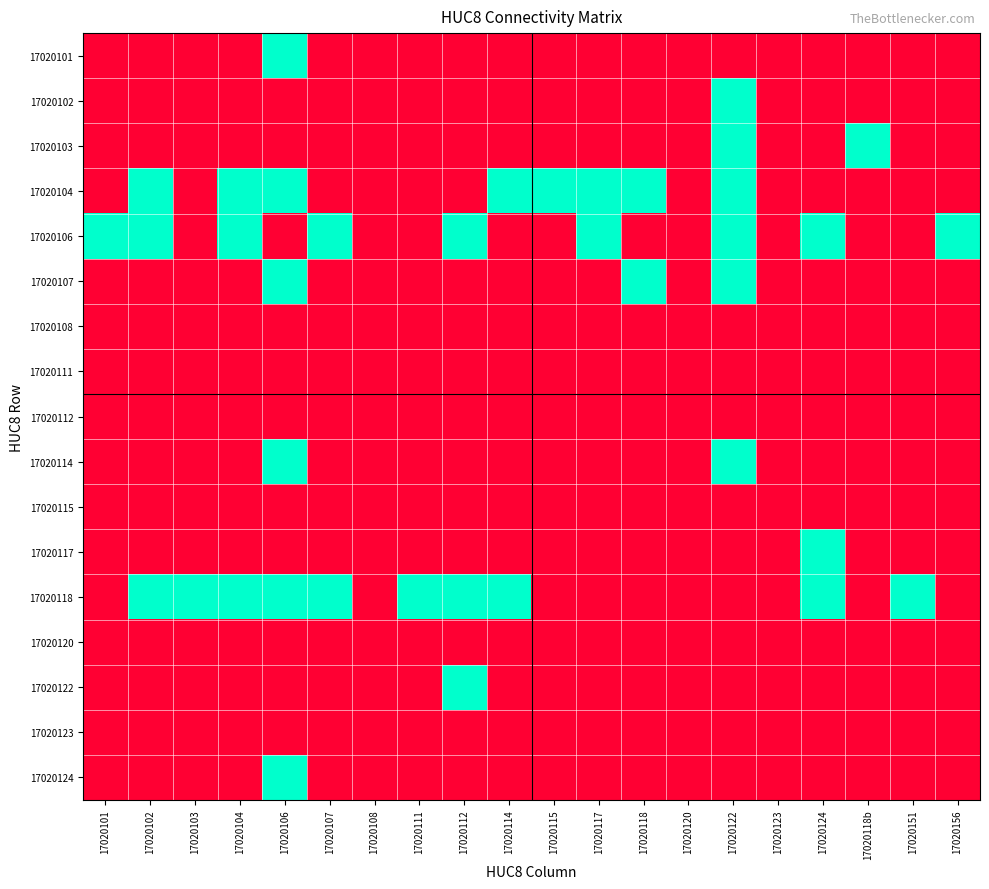

Reading left to right, transcribe all the data shown in this chart.

17020101: 17020101=0	17020102=0	17020103=0	17020104=0	17020106=1	17020107=0	17020108=0	17020111=0	17020112=0	17020114=0	17020115=0	17020117=0	17020118=0	17020120=0	17020122=0	17020123=0	17020124=0	17020118b=0	17020151=0	17020156=0
17020102: 17020101=0	17020102=0	17020103=0	17020104=0	17020106=0	17020107=0	17020108=0	17020111=0	17020112=0	17020114=0	17020115=0	17020117=0	17020118=0	17020120=0	17020122=1	17020123=0	17020124=0	17020118b=0	17020151=0	17020156=0
17020103: 17020101=0	17020102=0	17020103=0	17020104=0	17020106=0	17020107=0	17020108=0	17020111=0	17020112=0	17020114=0	17020115=0	17020117=0	17020118=0	17020120=0	17020122=1	17020123=0	17020124=0	17020118b=1	17020151=0	17020156=0
17020104: 17020101=0	17020102=1	17020103=0	17020104=1	17020106=1	17020107=0	17020108=0	17020111=0	17020112=0	17020114=1	17020115=1	17020117=1	17020118=1	17020120=0	17020122=1	17020123=0	17020124=0	17020118b=0	17020151=0	17020156=0
17020106: 17020101=1	17020102=1	17020103=0	17020104=1	17020106=0	17020107=1	17020108=0	17020111=0	17020112=1	17020114=0	17020115=0	17020117=1	17020118=0	17020120=0	17020122=1	17020123=0	17020124=1	17020118b=0	17020151=0	17020156=1
17020107: 17020101=0	17020102=0	17020103=0	17020104=0	17020106=1	17020107=0	17020108=0	17020111=0	17020112=0	17020114=0	17020115=0	17020117=0	17020118=1	17020120=0	17020122=1	17020123=0	17020124=0	17020118b=0	17020151=0	17020156=0
17020108: 17020101=0	17020102=0	17020103=0	17020104=0	17020106=0	17020107=0	17020108=0	17020111=0	17020112=0	17020114=0	17020115=0	17020117=0	17020118=0	17020120=0	17020122=0	17020123=0	17020124=0	17020118b=0	17020151=0	17020156=0
17020111: 17020101=0	17020102=0	17020103=0	17020104=0	17020106=0	17020107=0	17020108=0	17020111=0	17020112=0	17020114=0	17020115=0	17020117=0	17020118=0	17020120=0	17020122=0	17020123=0	17020124=0	17020118b=0	17020151=0	17020156=0
17020112: 17020101=0	17020102=0	17020103=0	17020104=0	17020106=0	17020107=0	17020108=0	17020111=0	17020112=0	17020114=0	17020115=0	17020117=0	17020118=0	17020120=0	17020122=0	17020123=0	17020124=0	17020118b=0	17020151=0	17020156=0
17020114: 17020101=0	17020102=0	17020103=0	17020104=0	17020106=1	17020107=0	17020108=0	17020111=0	17020112=0	17020114=0	17020115=0	17020117=0	17020118=0	17020120=0	17020122=1	17020123=0	17020124=0	17020118b=0	17020151=0	17020156=0
17020115: 17020101=0	17020102=0	17020103=0	17020104=0	17020106=0	17020107=0	17020108=0	17020111=0	17020112=0	17020114=0	17020115=0	17020117=0	17020118=0	17020120=0	17020122=0	17020123=0	17020124=0	17020118b=0	17020151=0	17020156=0
17020117: 17020101=0	17020102=0	17020103=0	17020104=0	17020106=0	17020107=0	17020108=0	17020111=0	17020112=0	17020114=0	17020115=0	17020117=0	17020118=0	17020120=0	17020122=0	17020123=0	17020124=1	17020118b=0	17020151=0	17020156=0
17020118: 17020101=0	17020102=1	17020103=1	17020104=1	17020106=1	17020107=1	17020108=0	17020111=1	17020112=1	17020114=1	17020115=0	17020117=0	17020118=0	17020120=0	17020122=0	17020123=0	17020124=1	17020118b=0	17020151=1	17020156=0
17020120: 17020101=0	17020102=0	17020103=0	17020104=0	17020106=0	17020107=0	17020108=0	17020111=0	17020112=0	17020114=0	17020115=0	17020117=0	17020118=0	17020120=0	17020122=0	17020123=0	17020124=0	17020118b=0	17020151=0	17020156=0
17020122: 17020101=0	17020102=0	17020103=0	17020104=0	17020106=0	17020107=0	17020108=0	17020111=0	17020112=1	17020114=0	17020115=0	17020117=0	17020118=0	17020120=0	17020122=0	17020123=0	17020124=0	17020118b=0	17020151=0	17020156=0
17020123: 17020101=0	17020102=0	17020103=0	17020104=0	17020106=0	17020107=0	17020108=0	17020111=0	17020112=0	17020114=0	17020115=0	17020117=0	17020118=0	17020120=0	17020122=0	17020123=0	17020124=0	17020118b=0	17020151=0	17020156=0
17020124: 17020101=0	17020102=0	17020103=0	17020104=0	17020106=1	17020107=0	17020108=0	17020111=0	17020112=0	17020114=0	17020115=0	17020117=0	17020118=0	17020120=0	17020122=0	17020123=0	17020124=0	17020118b=0	17020151=0	17020156=0